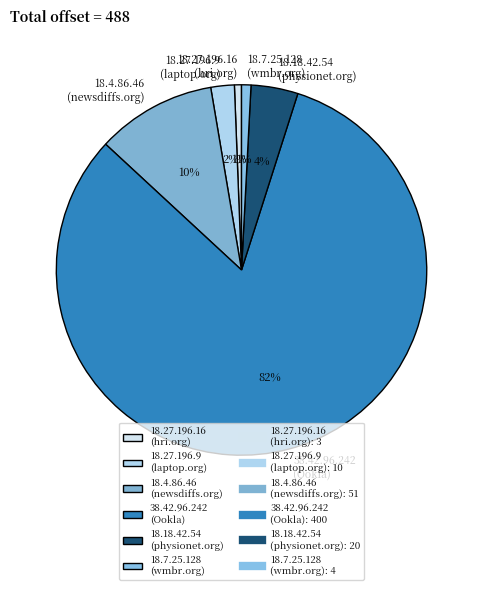

Do 38.42.96.242 (Ookla) and 18.27.196.16 (hri.org) together represent more than half of the pie?

Yes